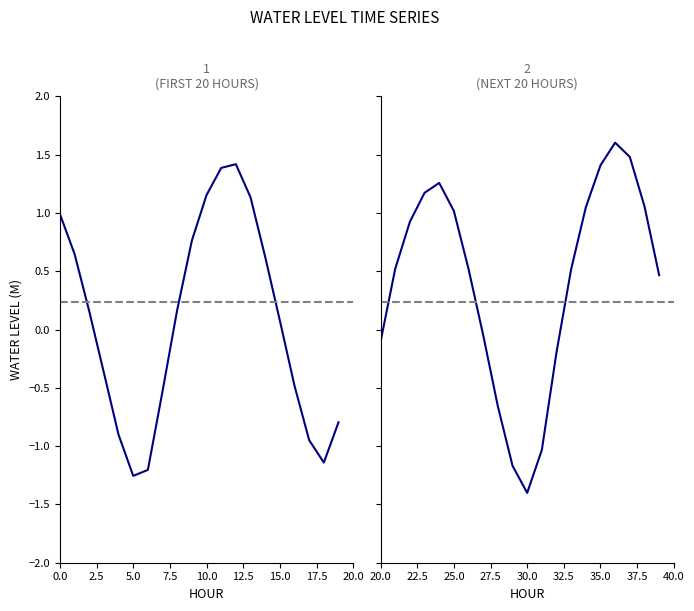

How many lines are shown in the chart?

1